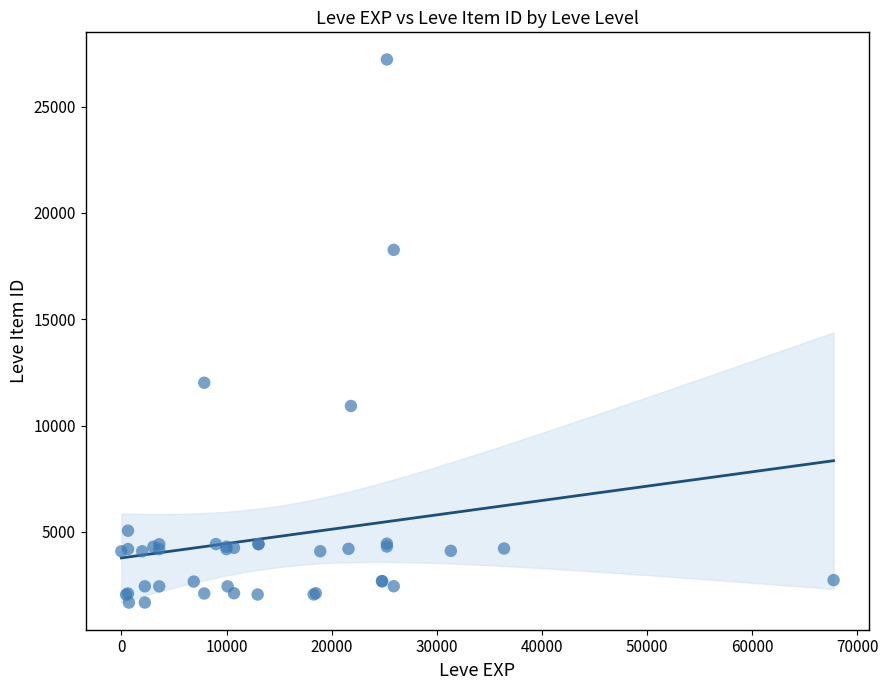

What Y value in the scatter plot is closest to 14448?

12018